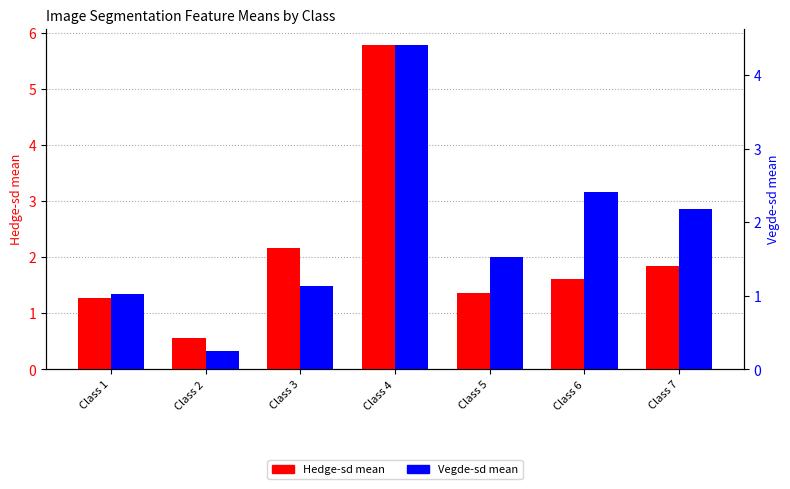

Reading left to right, extract all data points from this chart.

Hedge-sd: Class 1=1.3	Class 2=0.6	Class 3=2.2	Class 4=5.8	Class 5=1.4	Class 6=1.6	Class 7=1.8
Vegde-sd: Class 1=1.0	Class 2=0.2	Class 3=1.1	Class 4=4.4	Class 5=1.5	Class 6=2.4	Class 7=2.2